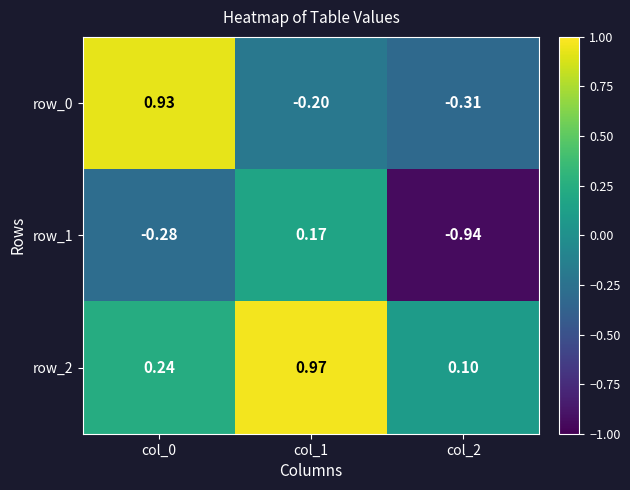

Rank the series by their maximum value, from highest to lowest.

row_2, row_0, row_1